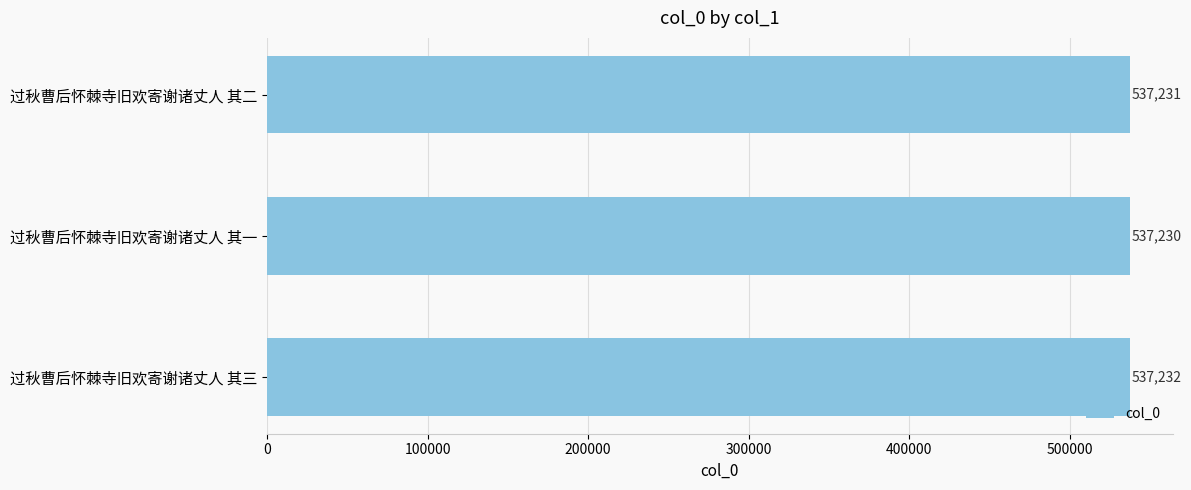

Is it true that the value at 过秋曹后怀棘寺旧欢寄谢诸丈人 其二 is 228215?

False